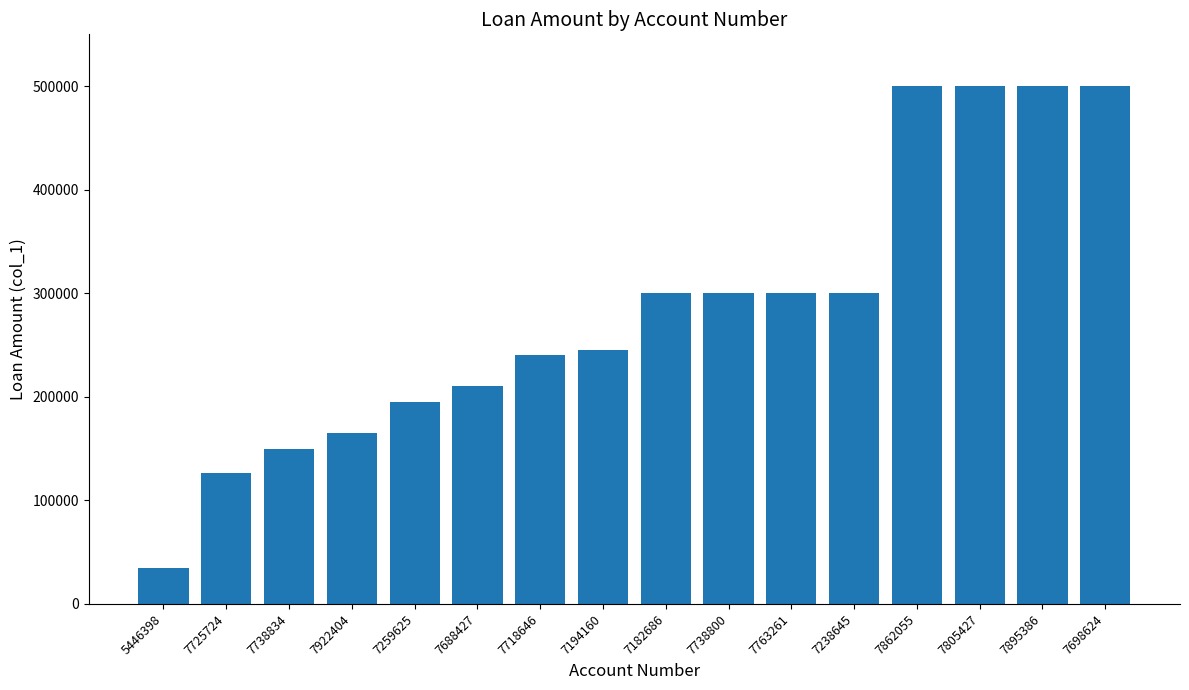

How many series are shown in this chart?

1